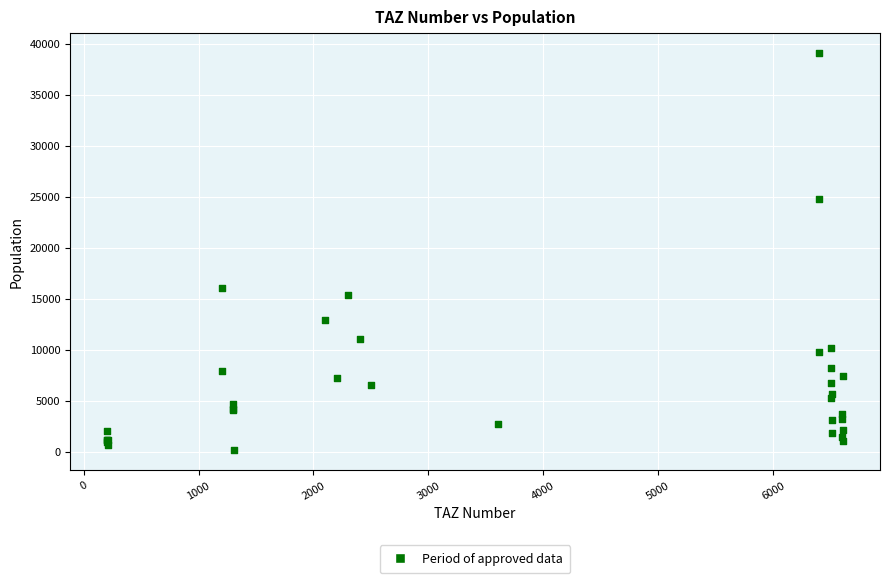

What Y value in the scatter plot is closest to 19586?

16066.2